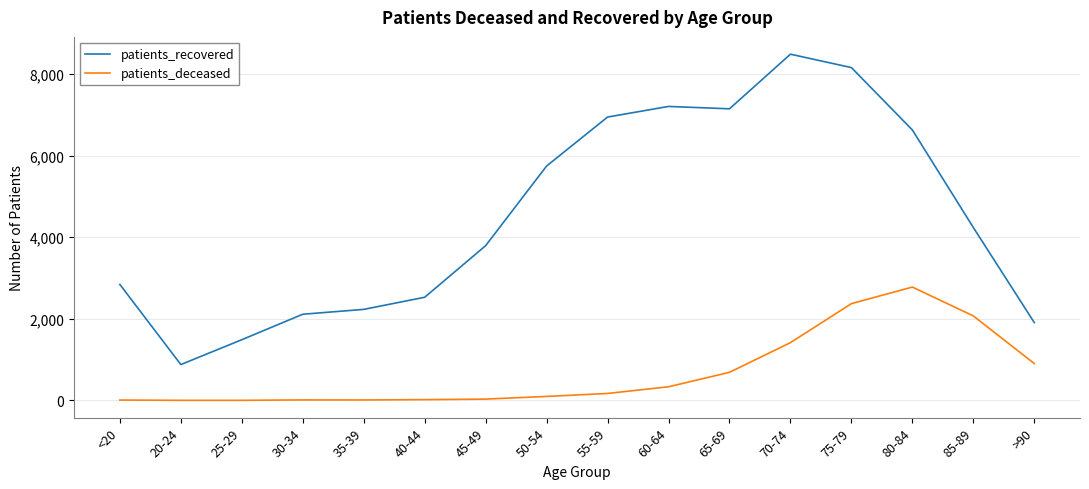

Rank the series by their average value, from lowest to highest.

patients_deceased, patients_recovered